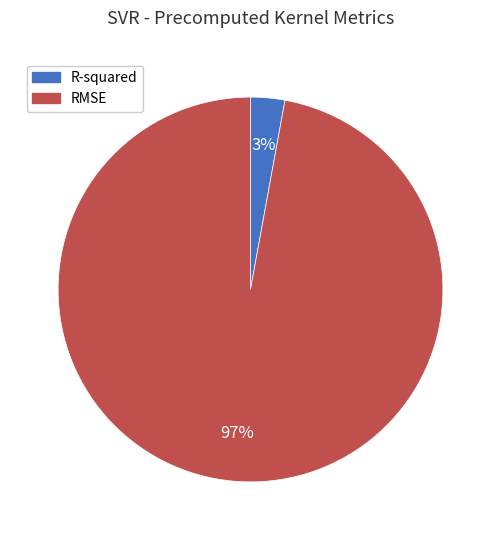

What percentage is the RMSE slice, to the nearest percent?

97%